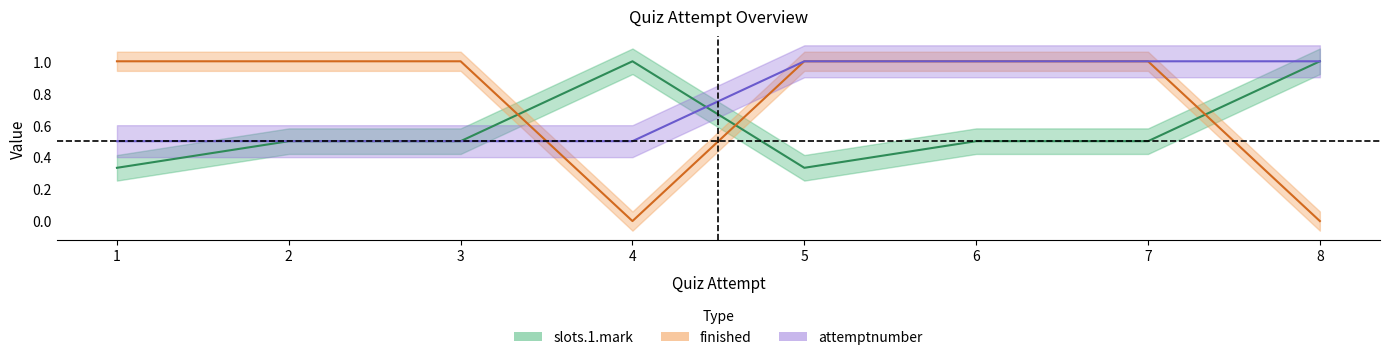

Count the slots.1.mark values in the range 0 to 1.

8